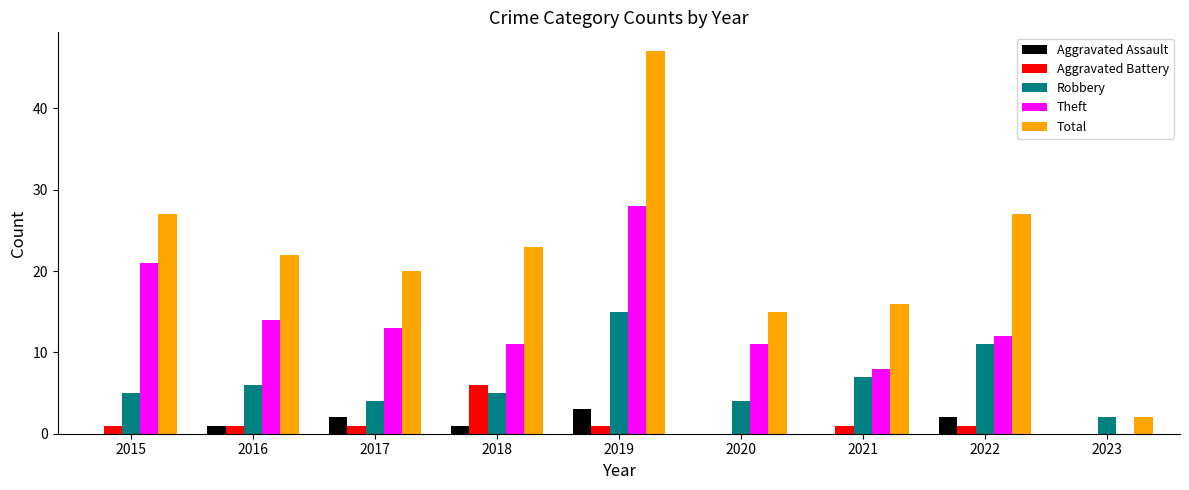

Is it true that Total equals 47 at 2019?

True